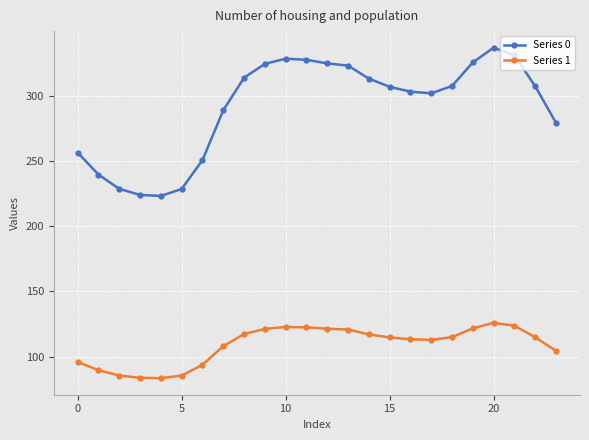

What is the sum of all Series 0 values?

6999.2